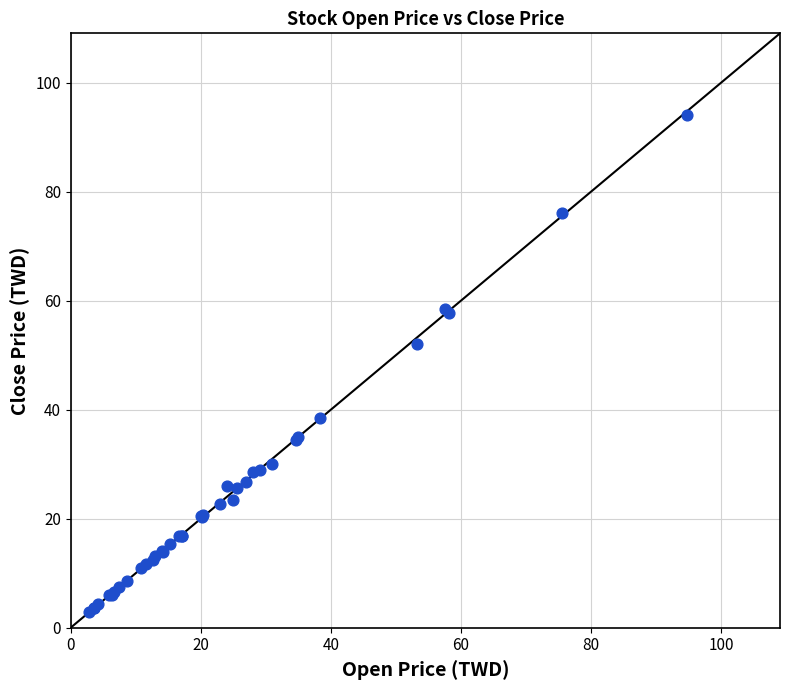

What Y value in the scatter plot is closest to 48?

52.0